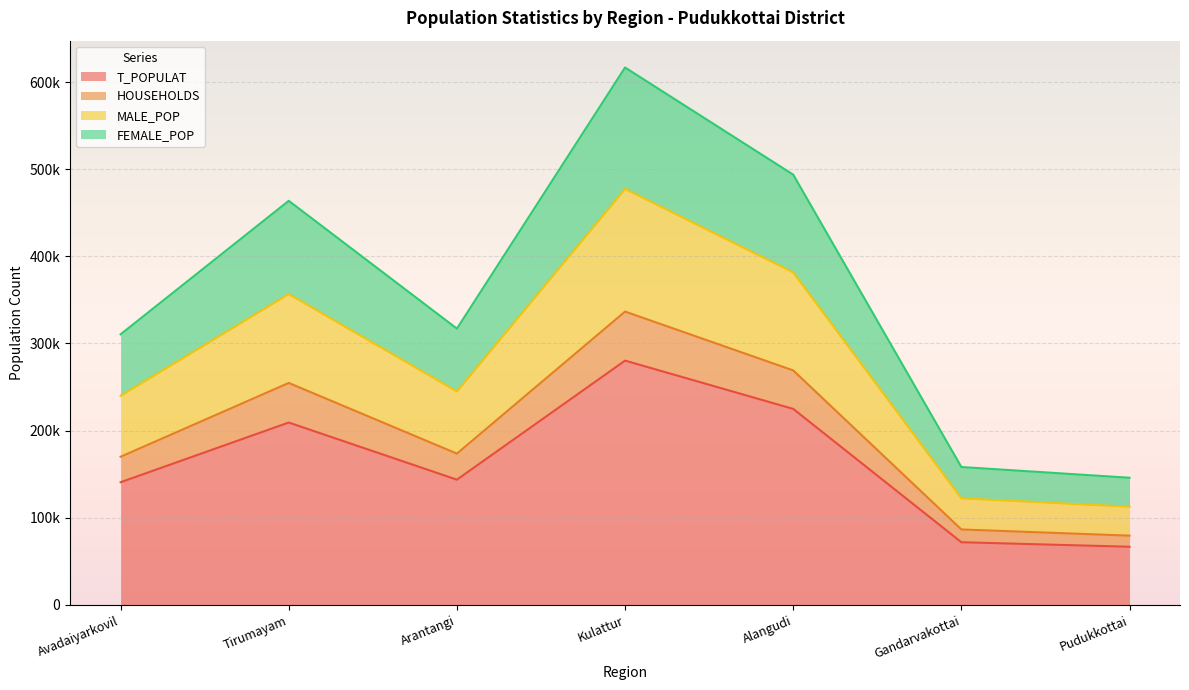

Reading right to left, transcribe all the data shown in this chart.

T_POPULAT: 66508	71700	224826	280272	143551	209171	140617
HOUSEHOLDS: 79257	86381	269015	336603	173492	254642	169882
MALE_POP: 112519	122148	381647	477508	244911	356747	239878
FEMALE_POP: 145765	158081	493841	616875	317043	463813	310499